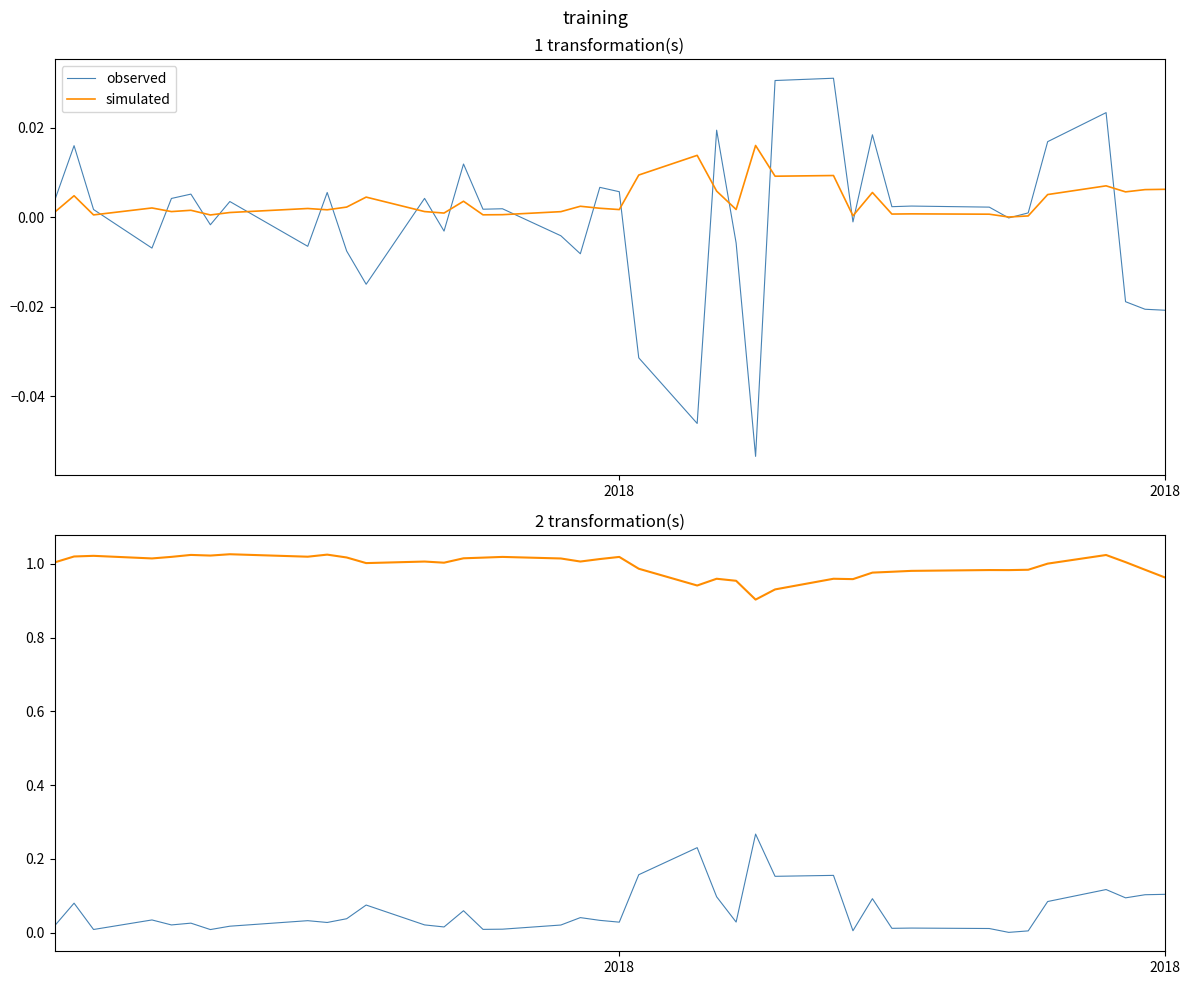

What is the maximum value for observed?

0.3